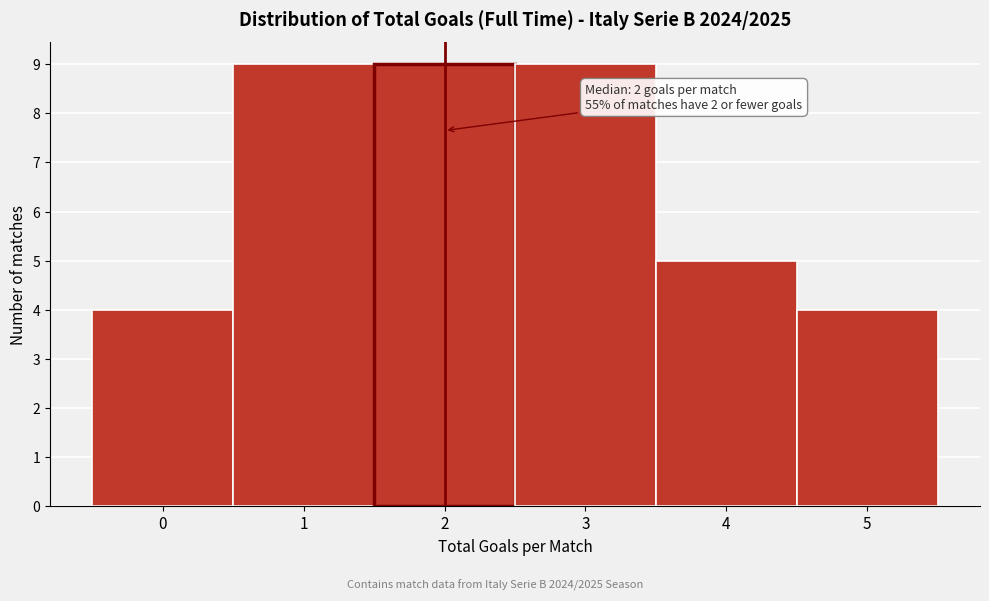

Reading right to left, transcribe all the data shown in this chart.

4	5	9	9	9	4